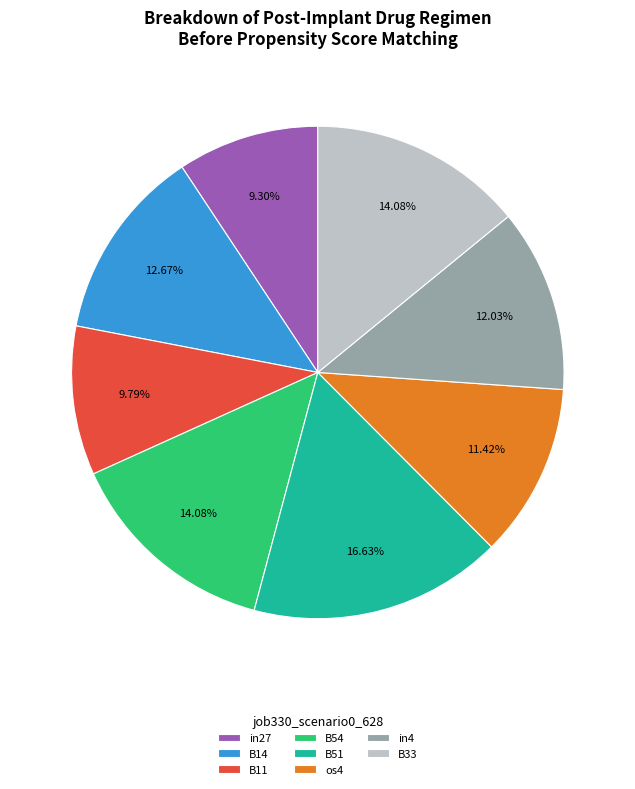

True or false: in27 accounts for 9% of the total.

True